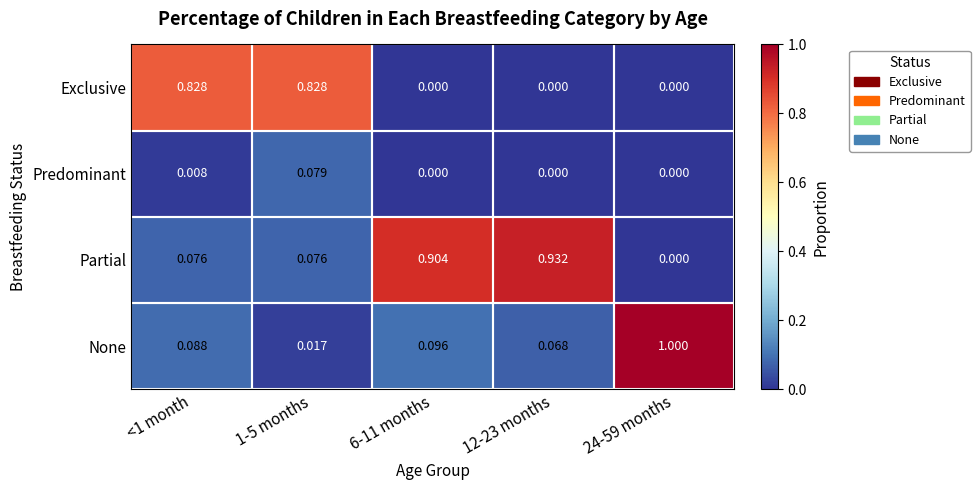

Which series has the largest range (max minus min)?

None